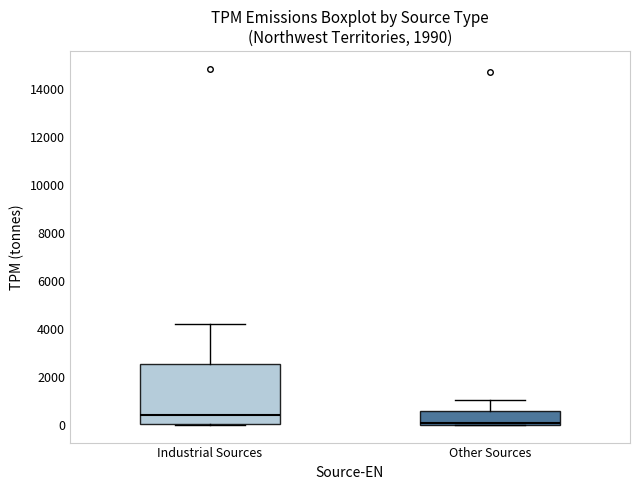

Reading left to right, read every box against the y-axis: the position of its median line, the range the box covers, and the ends of its whiskers. The values are not printed on the chart, so give them approximately, as read against the axis.

Industrial Sources: median 400, box 0 to 2600, whiskers 0 to 4200
Other Sources: median 0 (just above the box's lower edge), box 0 to 600, whiskers 0 to 1000